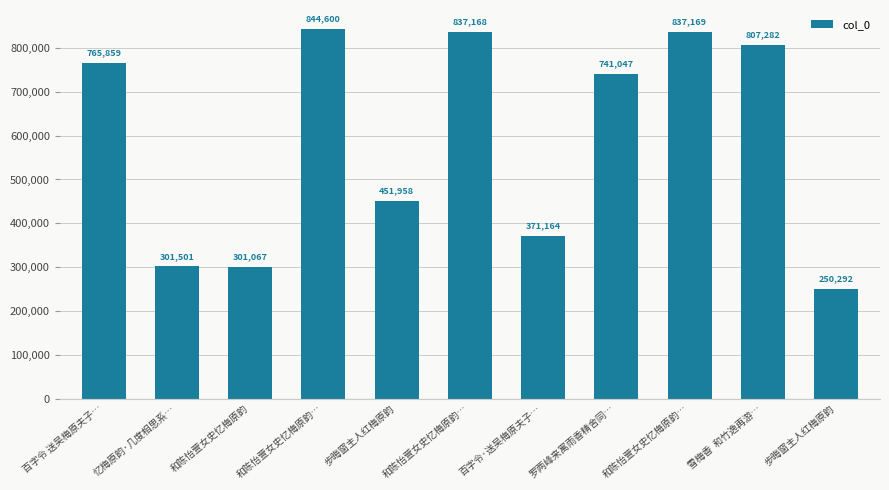

How many distinct data groups are displayed?

1